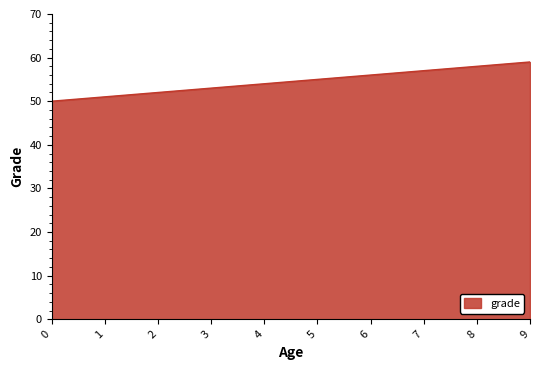

Reading left to right, extract all data points from this chart.

50	51	52	53	54	55	56	57	58	59